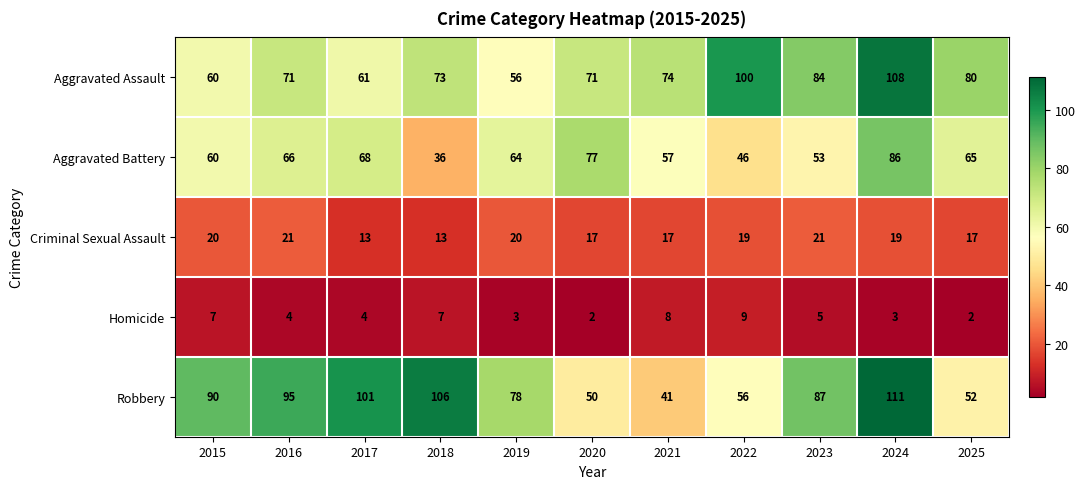

Is it true that Criminal Sexual Assault equals 19 at 2022?

True